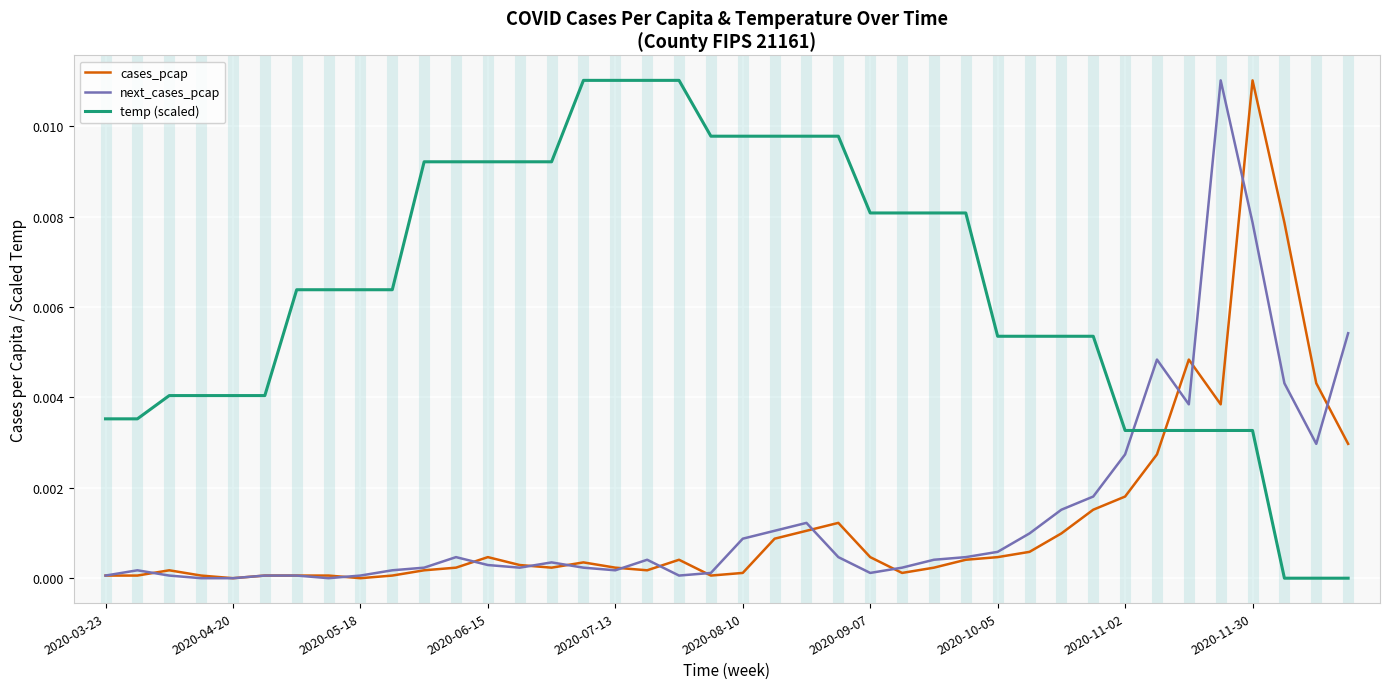

True or false: temp (scaled) and cases_pcap cross at least once.

True